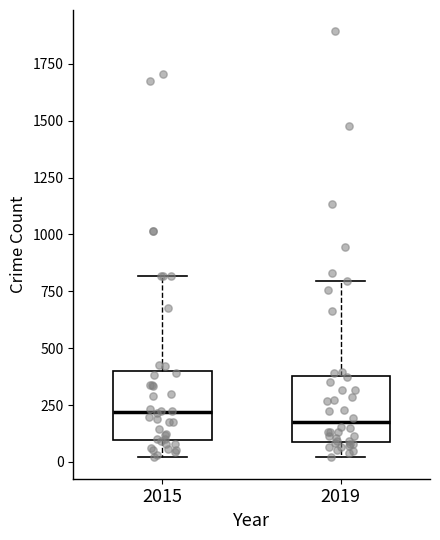

Where is the upper edge of the box at x = 2019 on the y-axis? The values are not printed on the chart, so give them approximately, as read against the axis.

400